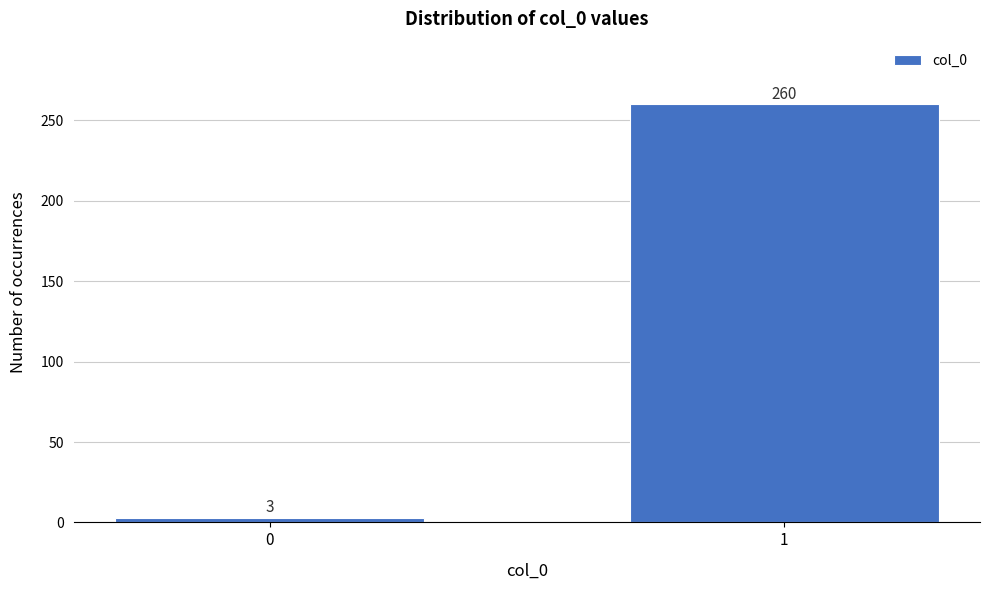

Reading left to right, extract all data points from this chart.

3	260